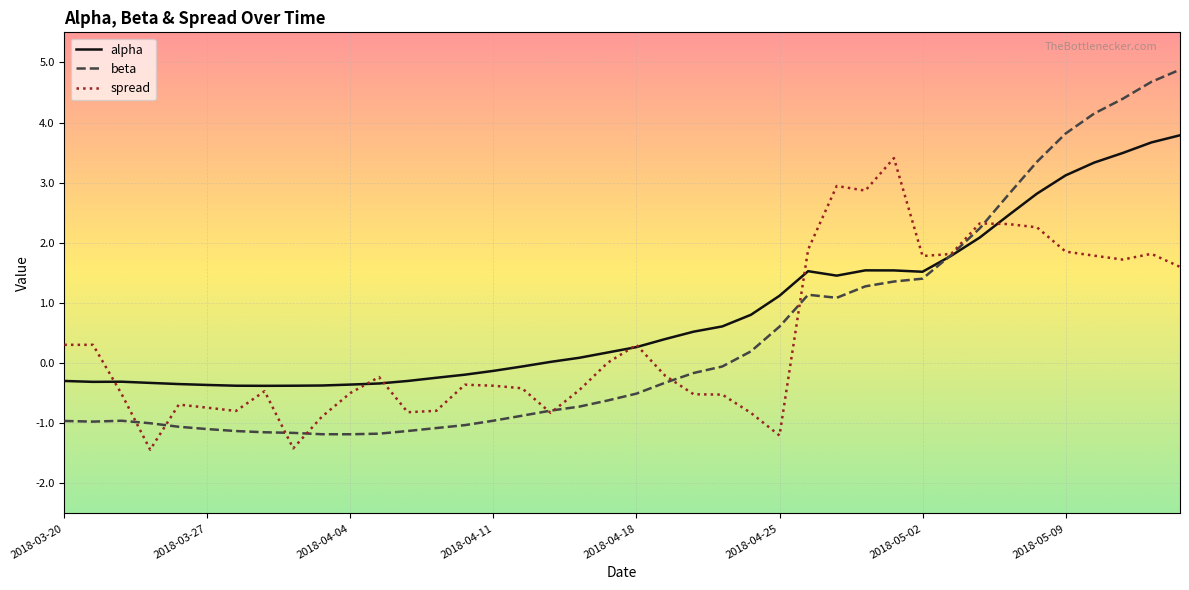

What is the maximum value shown in the chart?

4.9